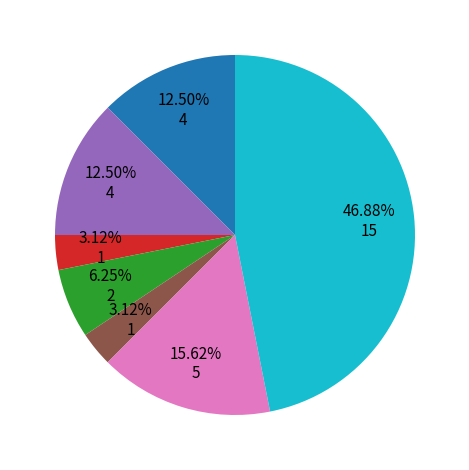

Is there a majority slice in this chart?

No